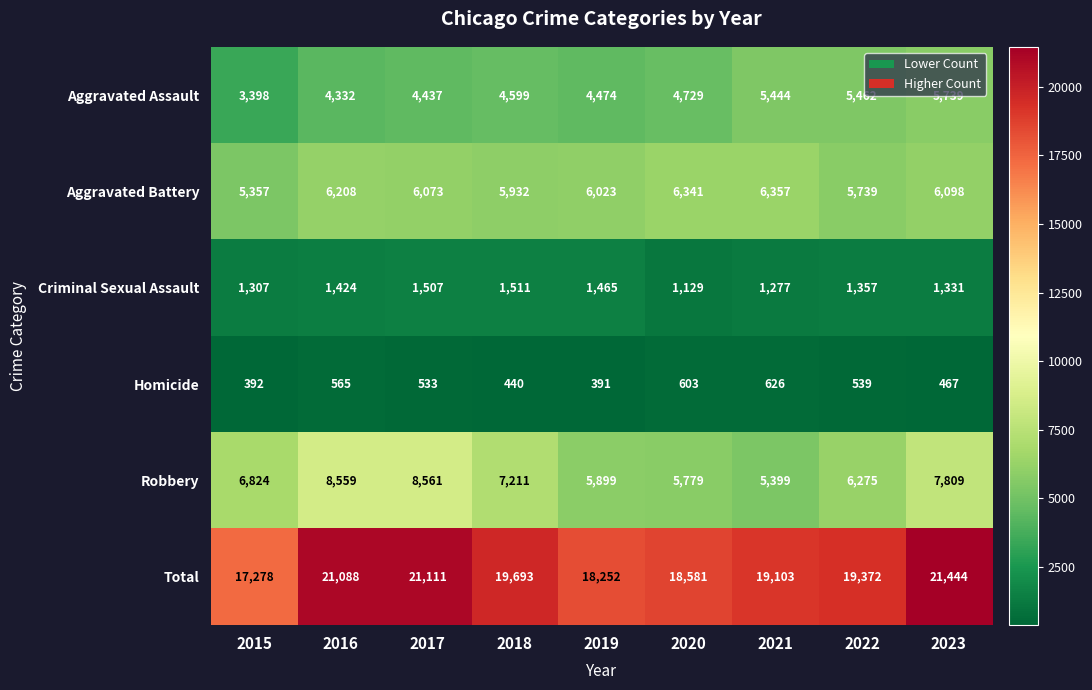

Between 2017 and 2019, which series saw the biggest shift?

Total